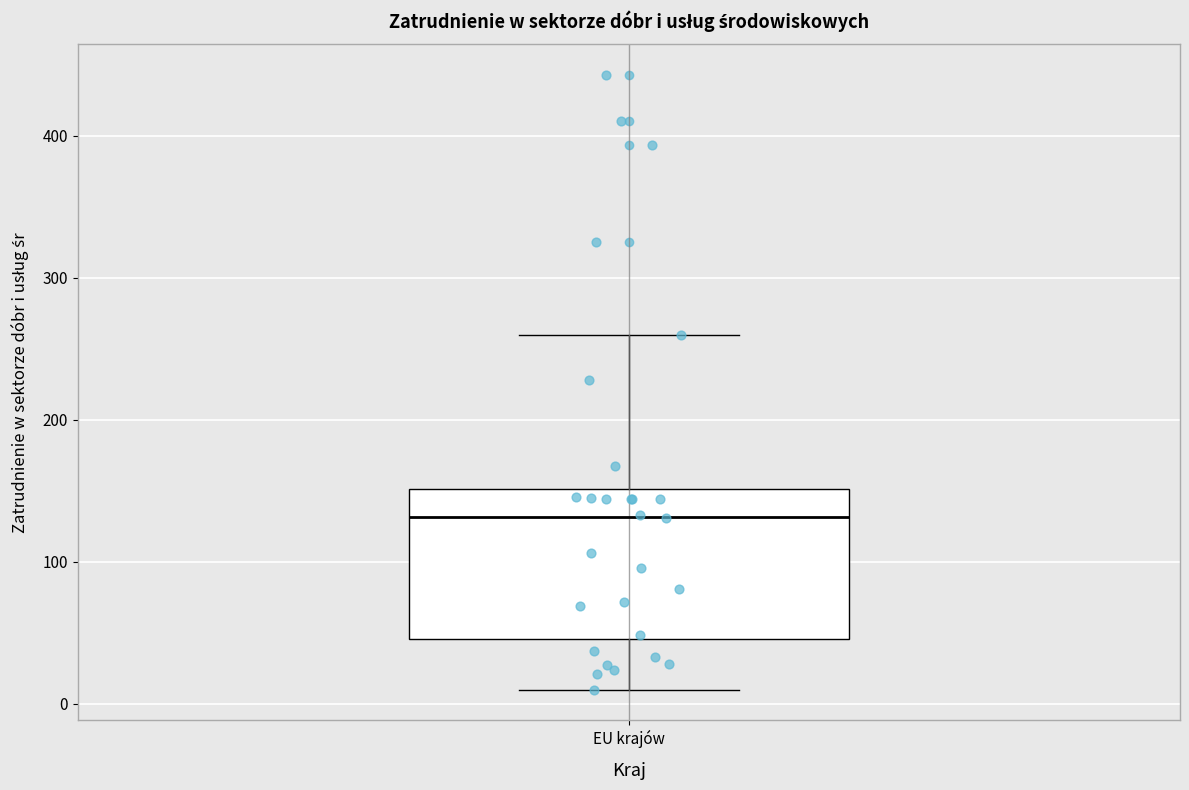

Read this box plot against the y-axis: the position of the median line, the range covered by the box, and the ends of both whiskers. The values are not printed on the chart, so give them approximately, as read against the axis.

median 130, box 50 to 150, whiskers 10 to 260